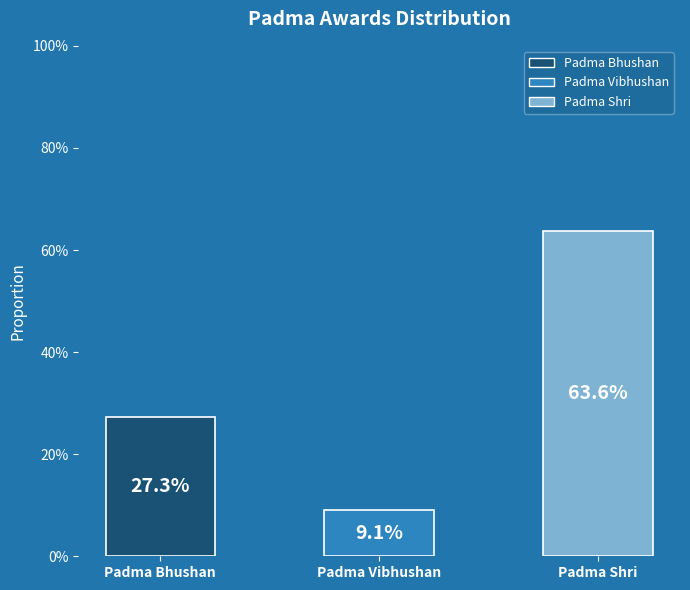

Does the chart contain any negative values?

No